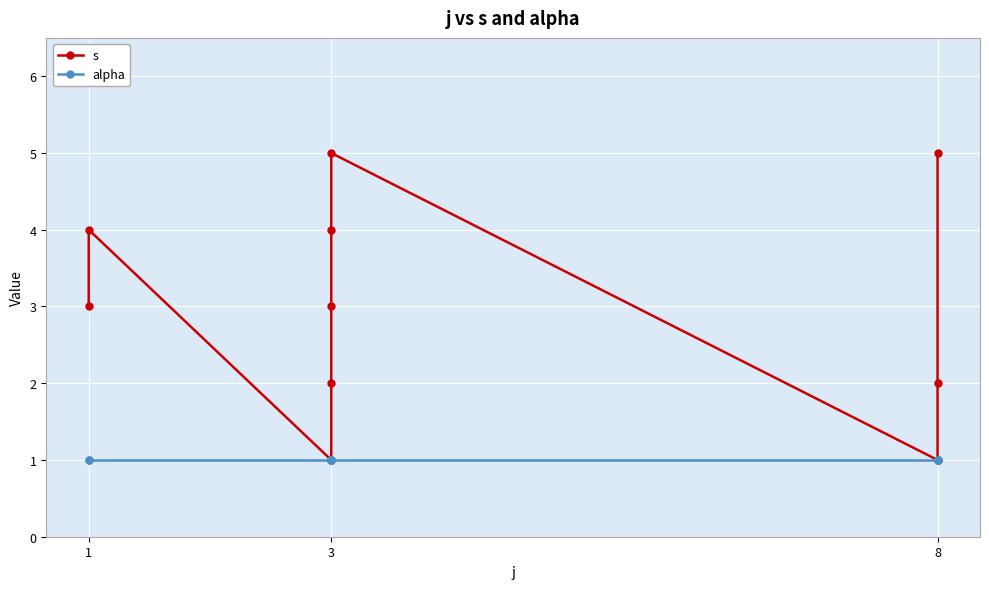

Reading right to left, transcribe all the data shown in this chart.

s: 5	2	1	5	4	3	2	1	4	3
alpha: 1	1	1	1	1	1	1	1	1	1